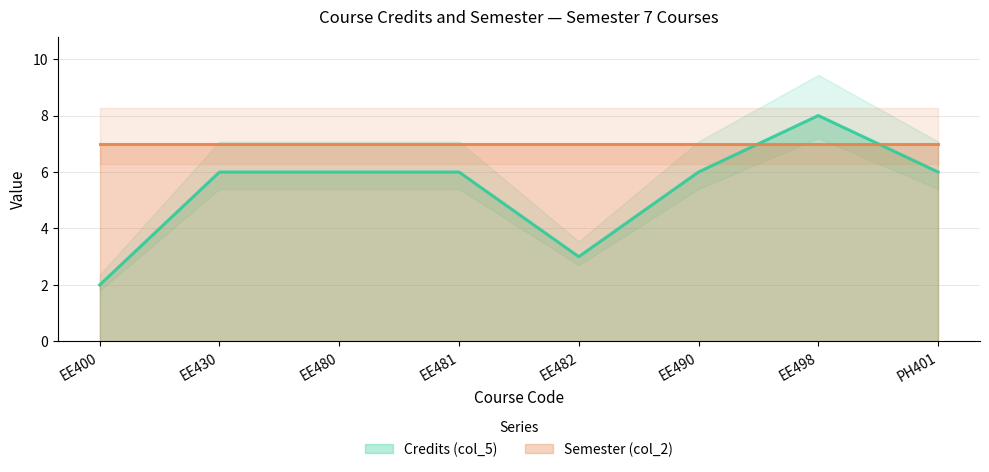

Rank the categories by value from lowest to highest.

EE400, EE482, EE430, EE480, EE481, EE490, PH401, EE498